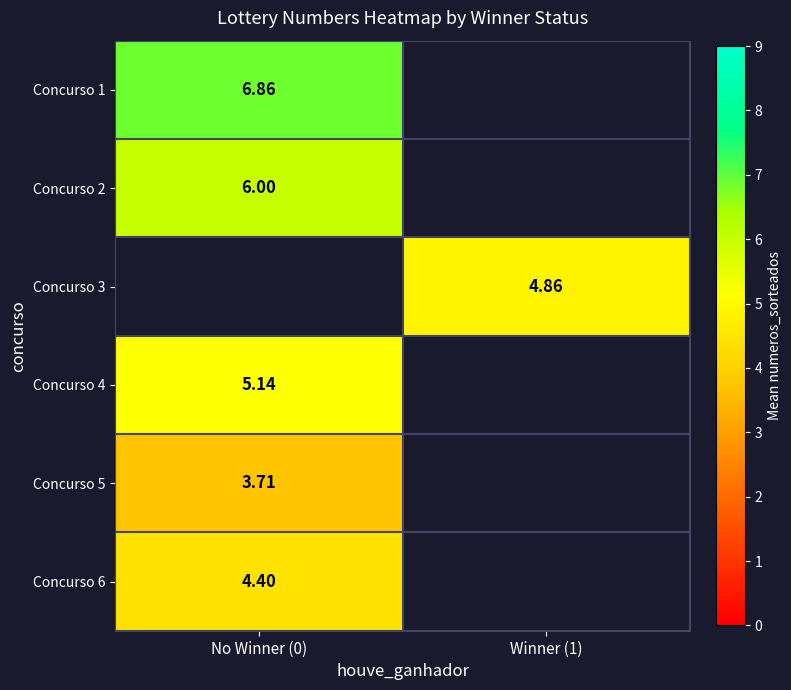

At which label does Concurso 2 reach its peak?

No Winner (0)